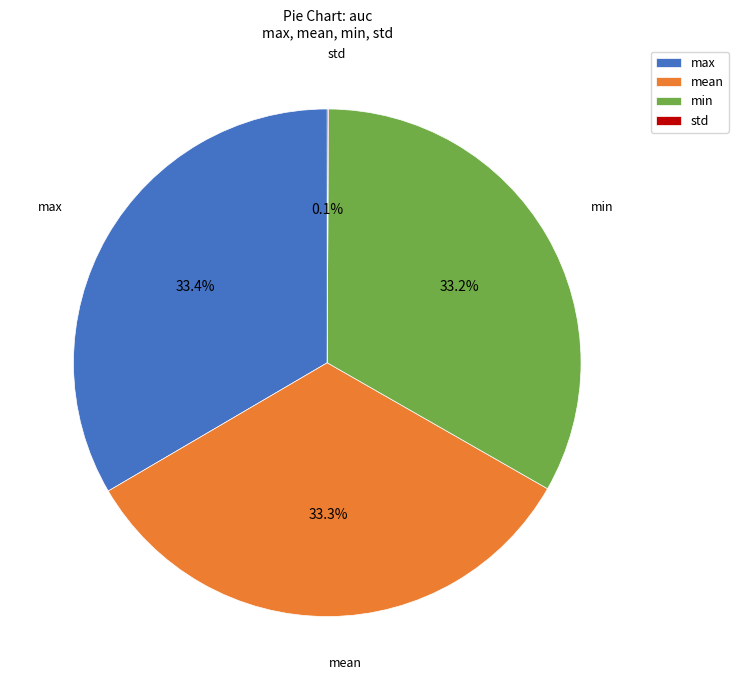

Is max the majority of the pie?

No